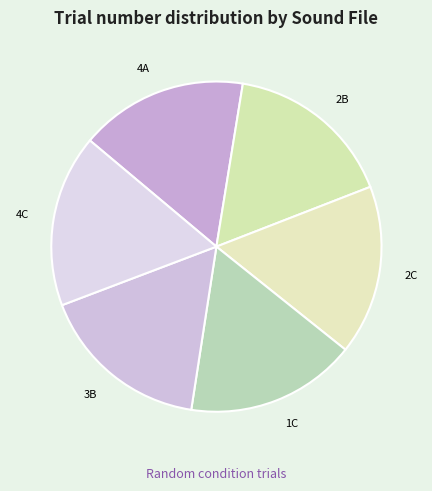

Approximately how many times larger is the value at 2B compared to 1C?

1.0